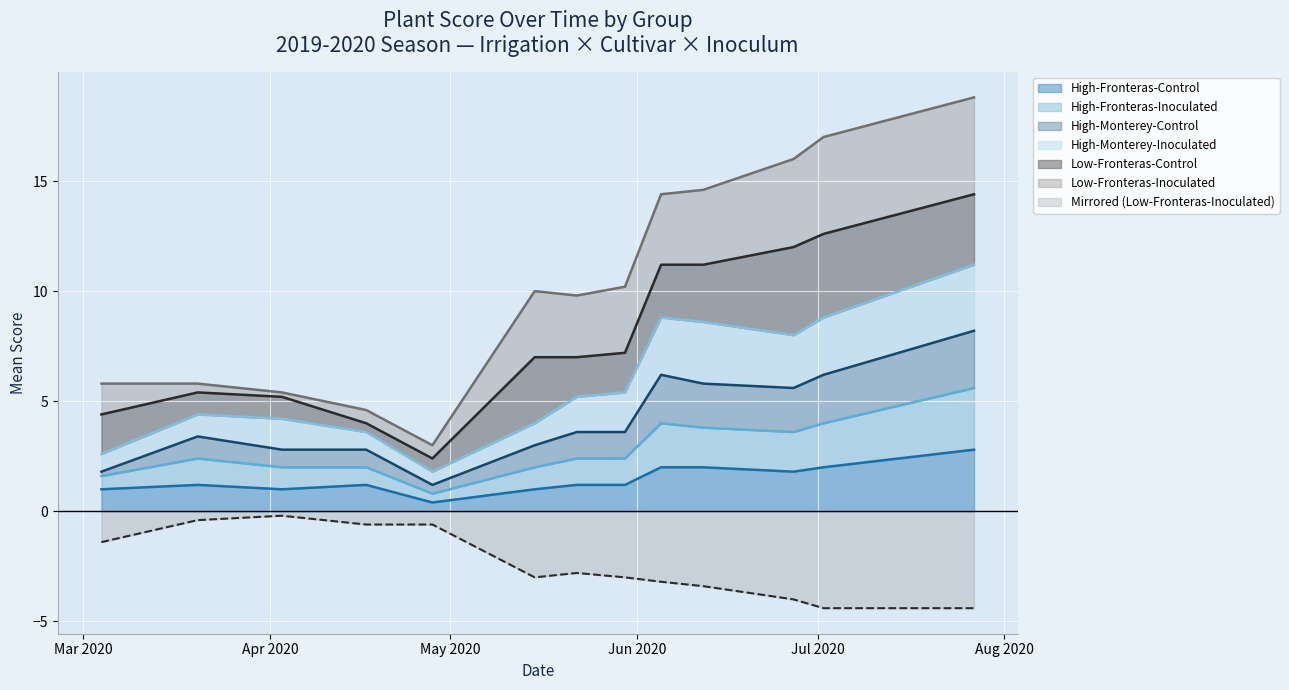

True or false: High-Fronteras-Inoculated and High-Fronteras-Control cross at least once.

False